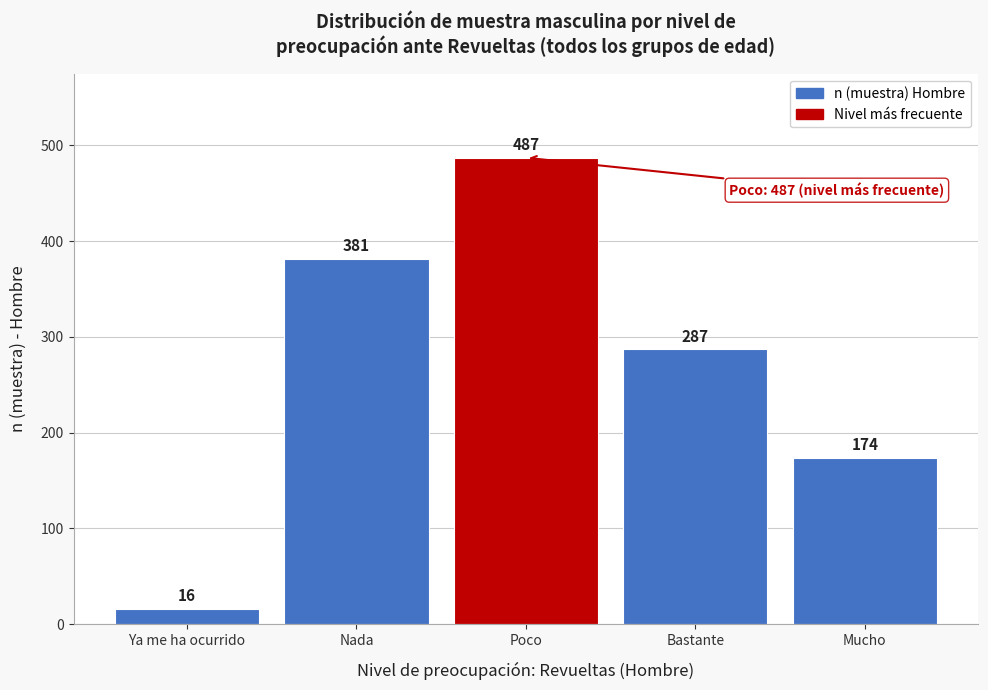

Reading left to right, list all the values displayed in this chart.

16	381	487	287	174